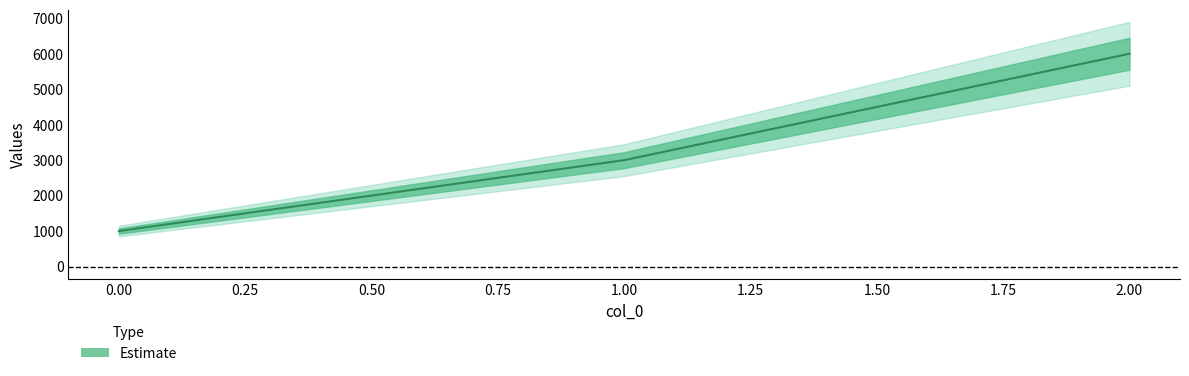

Count the values in the range 1000 to 6000.

3